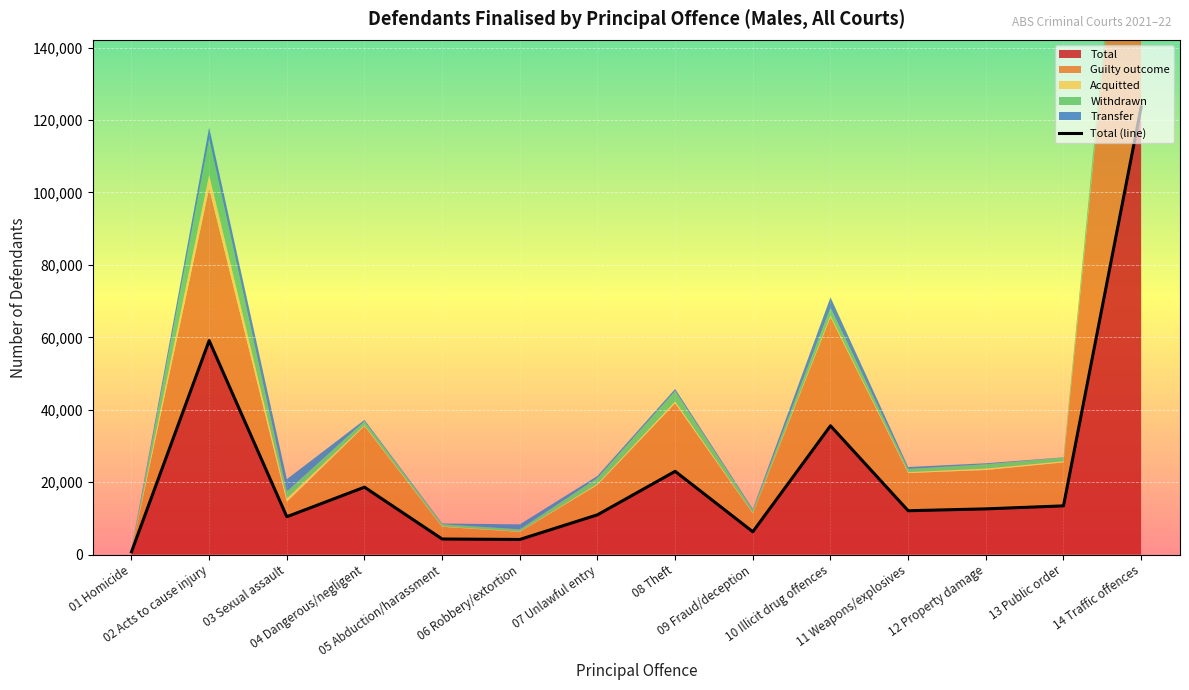

Where is the first local maximum for Transfer?

03 Sexual assault